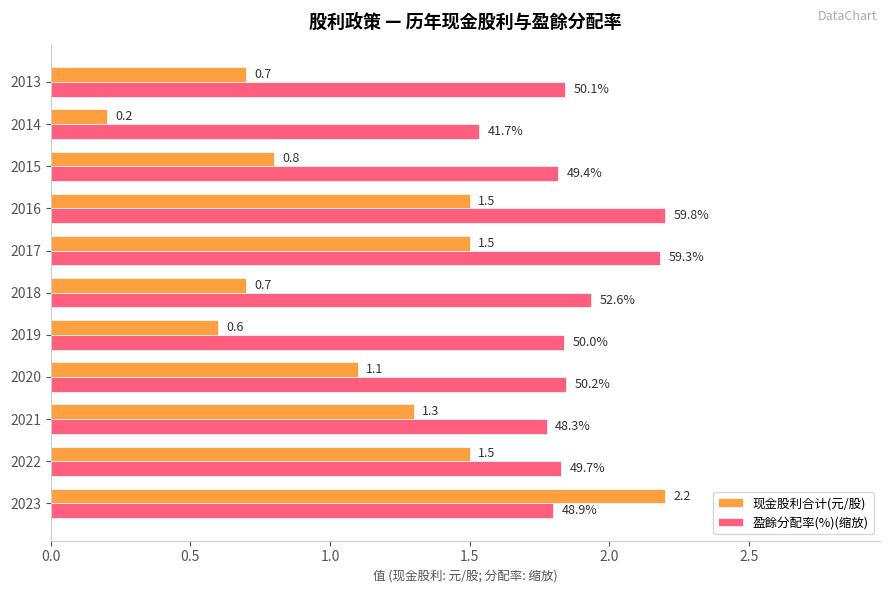

At how many categories does at least one series exceed 0?

11